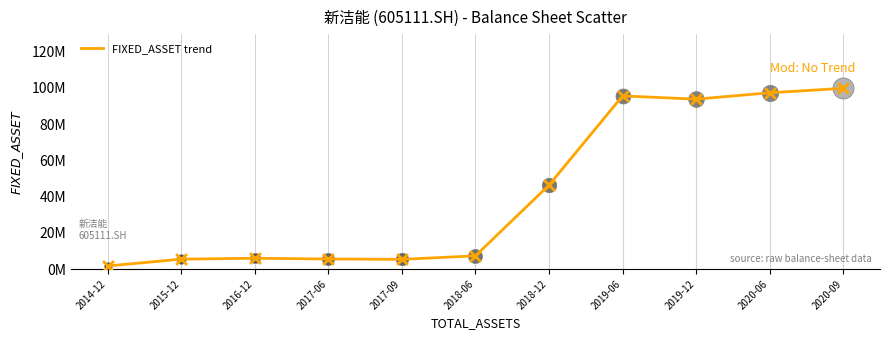

Does the chart have visible grid lines?

Yes